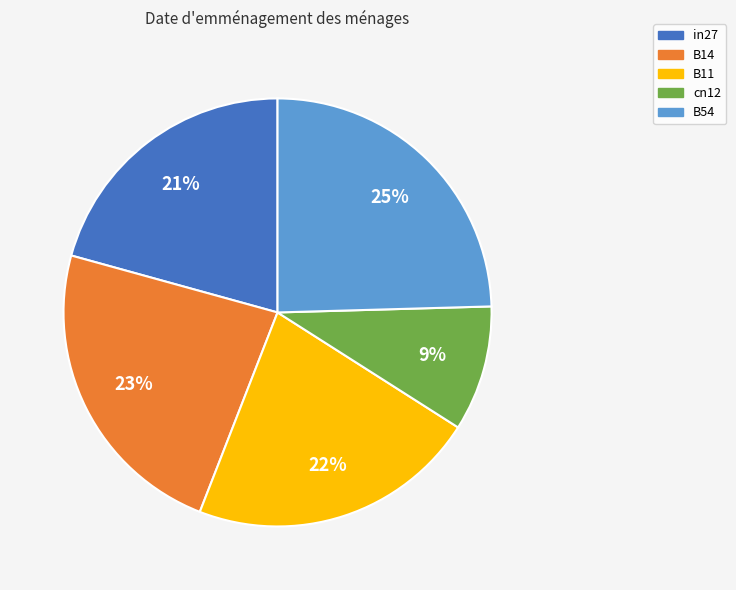

How many segments does this pie chart have?

5